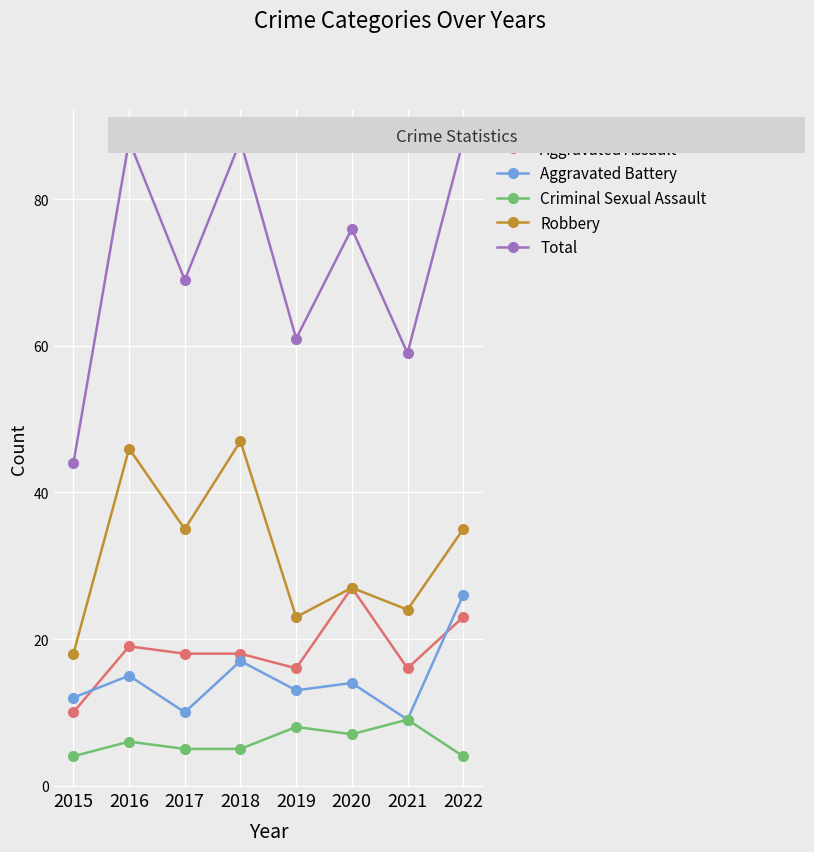

What is the sum of all Aggravated Assault values?

147